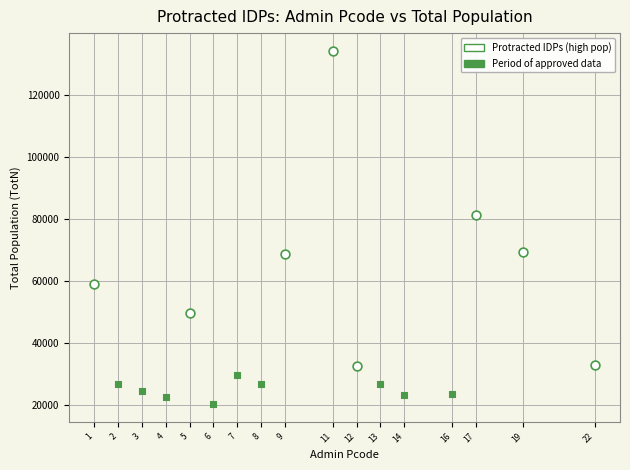

Which series reaches the maximum Y coordinate?

Protracted IDPs (high pop)